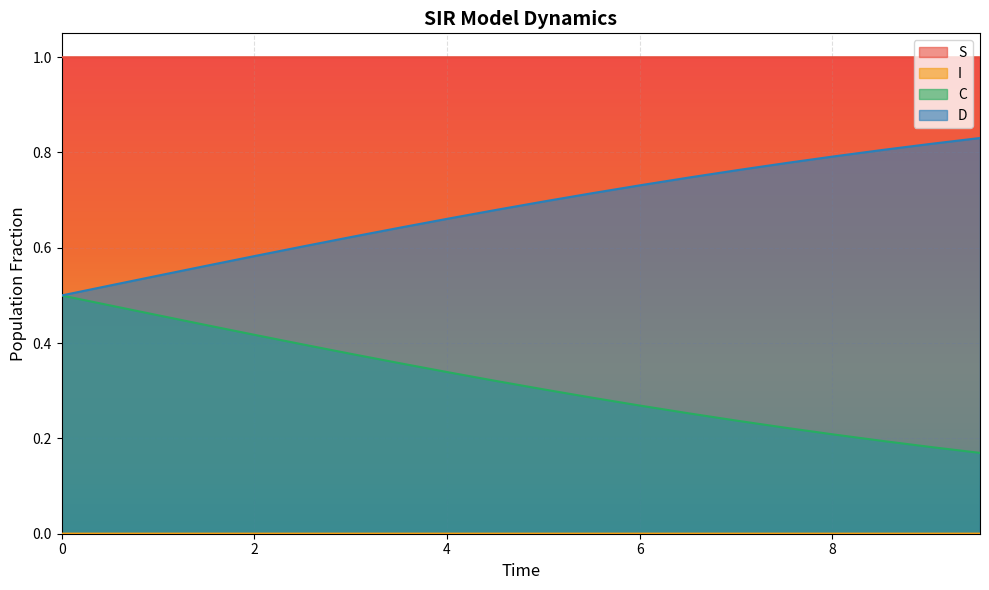

Reading left to right, what are all the values shown in this chart?

S: 1.0	1.0	1.0	1.0	1.0	1.0	1.0	1.0	1.0	1.0	1.0	1.0	1.0	1.0	1.0	1.0	1.0	1.0	1.0	1.0
I: 0.0	0.0	0.0	0.0	0.0	0.0	0.0	0.0	0.0	0.0	0.0	0.0	0.0	0.0	0.0	0.0	0.0	0.0	0.0	0.0
C: 0.5	0.5	0.5	0.4	0.4	0.4	0.4	0.4	0.3	0.3	0.3	0.3	0.3	0.3	0.2	0.2	0.2	0.2	0.2	0.2
D: 0.5	0.5	0.5	0.6	0.6	0.6	0.6	0.6	0.7	0.7	0.7	0.7	0.7	0.7	0.8	0.8	0.8	0.8	0.8	0.8